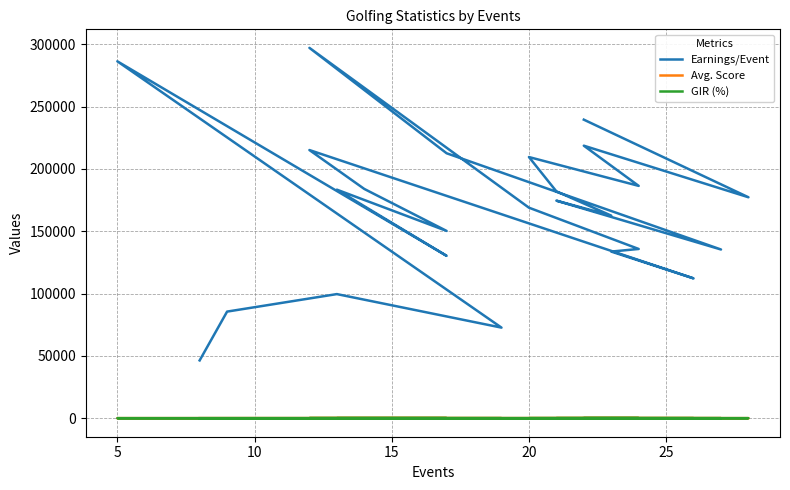

Which series has the largest total across all categories?

Earnings/Event